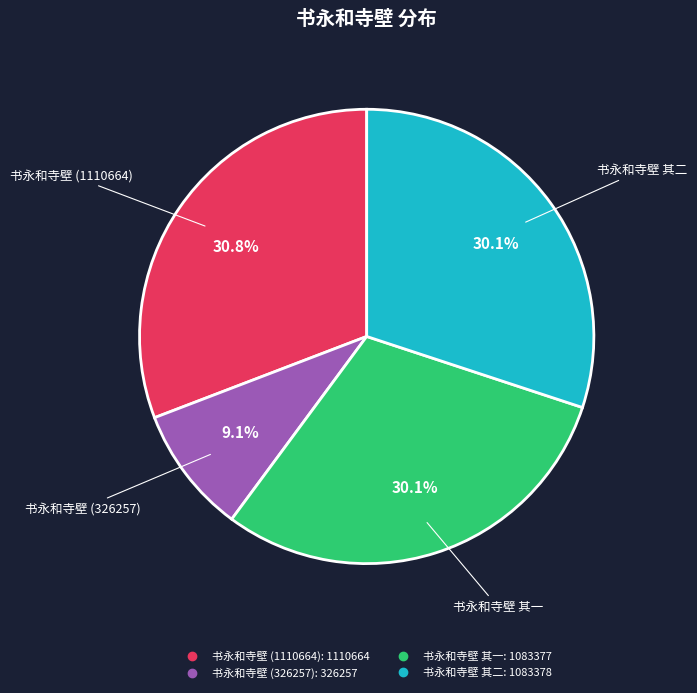

To the nearest percent, what portion does 书永和寺壁 (1110664) represent?

31%